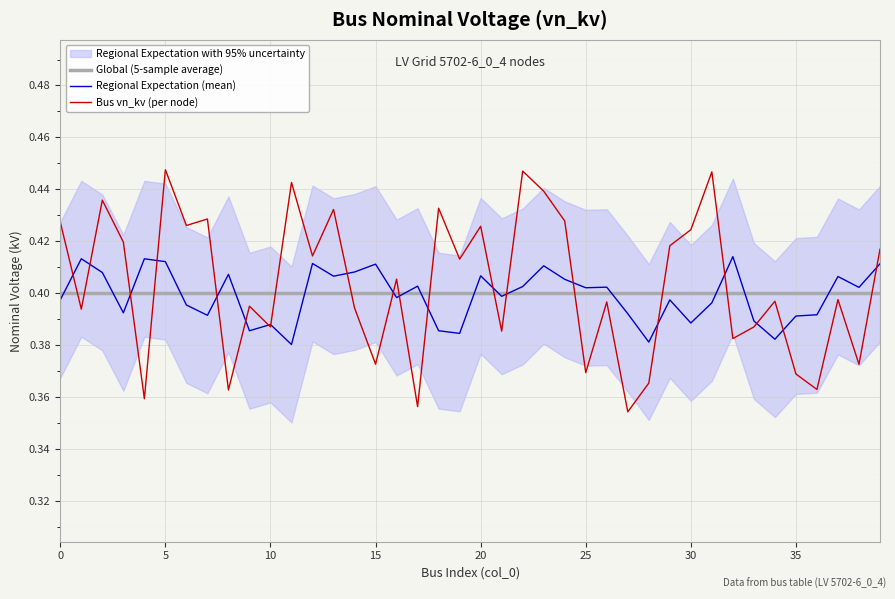

How many interior local peaks does the Regional Expectation (mean) series have?

13